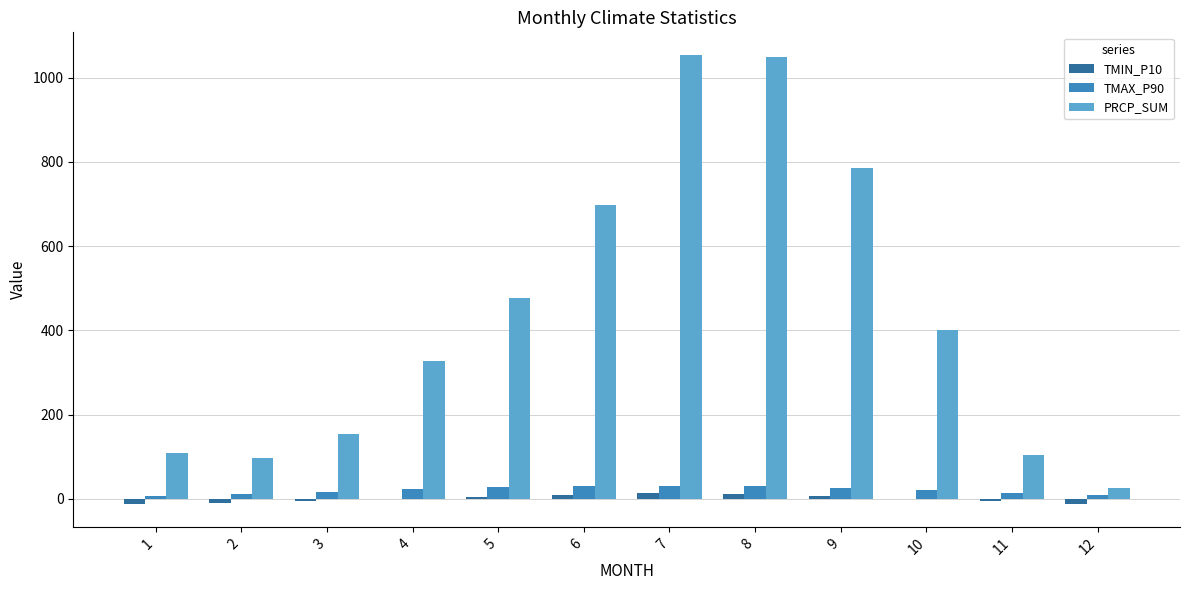

What is the maximum value shown in the chart?

1054.1